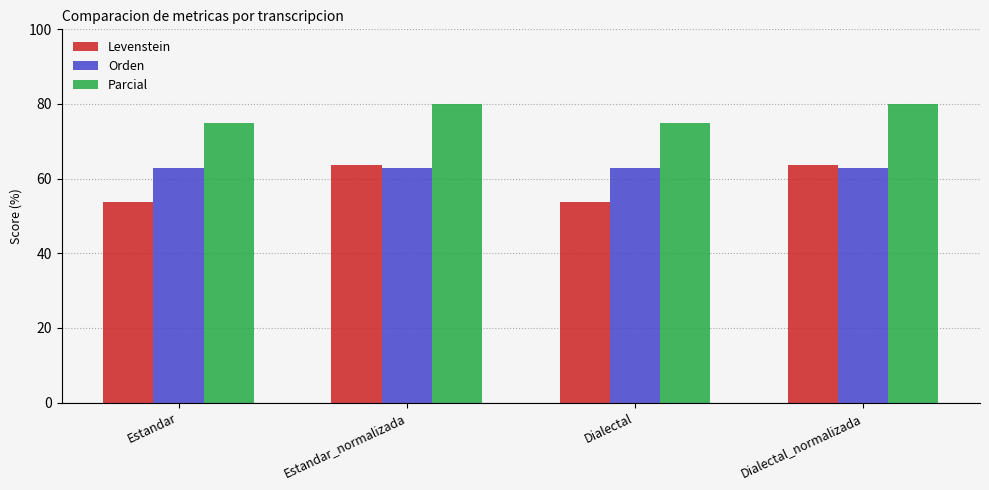

Which series has the largest total across all categories?

Parcial